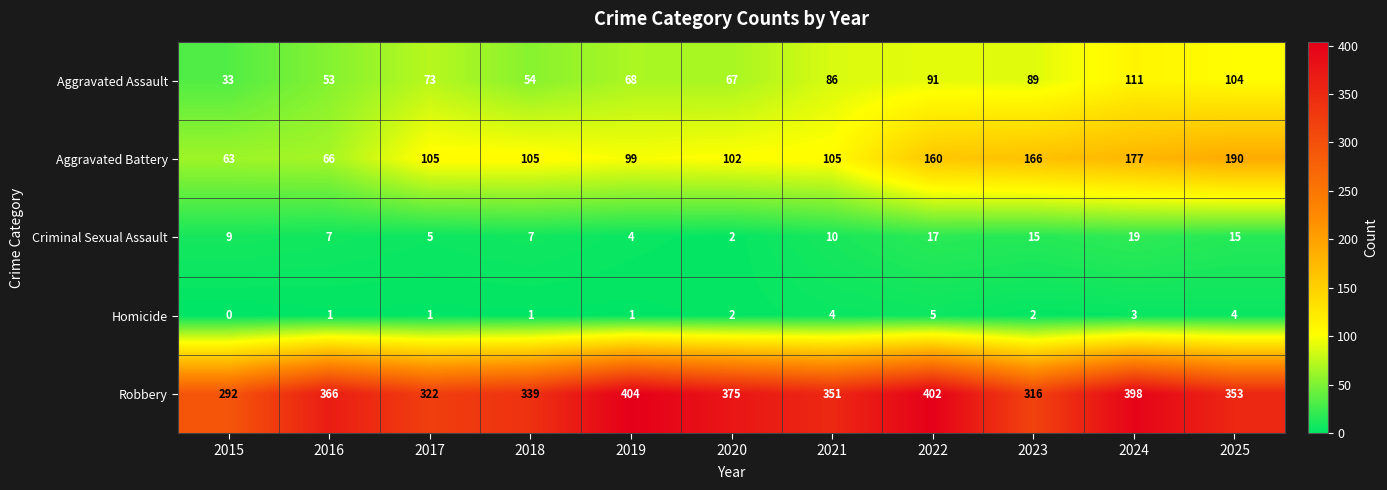

Which series has the widest spread of values?

Aggravated Battery